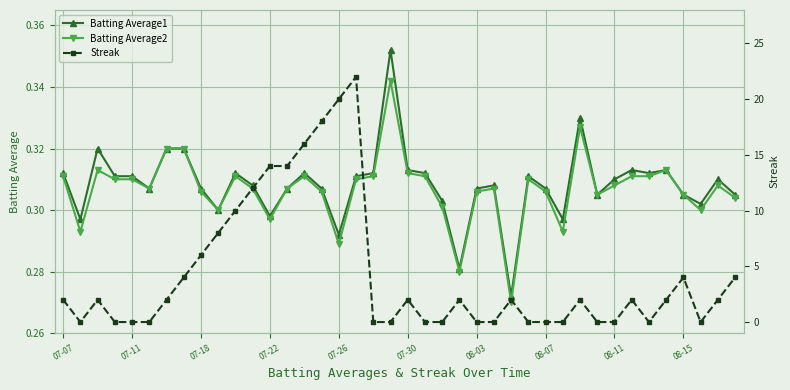

What position from the right is 25?

15